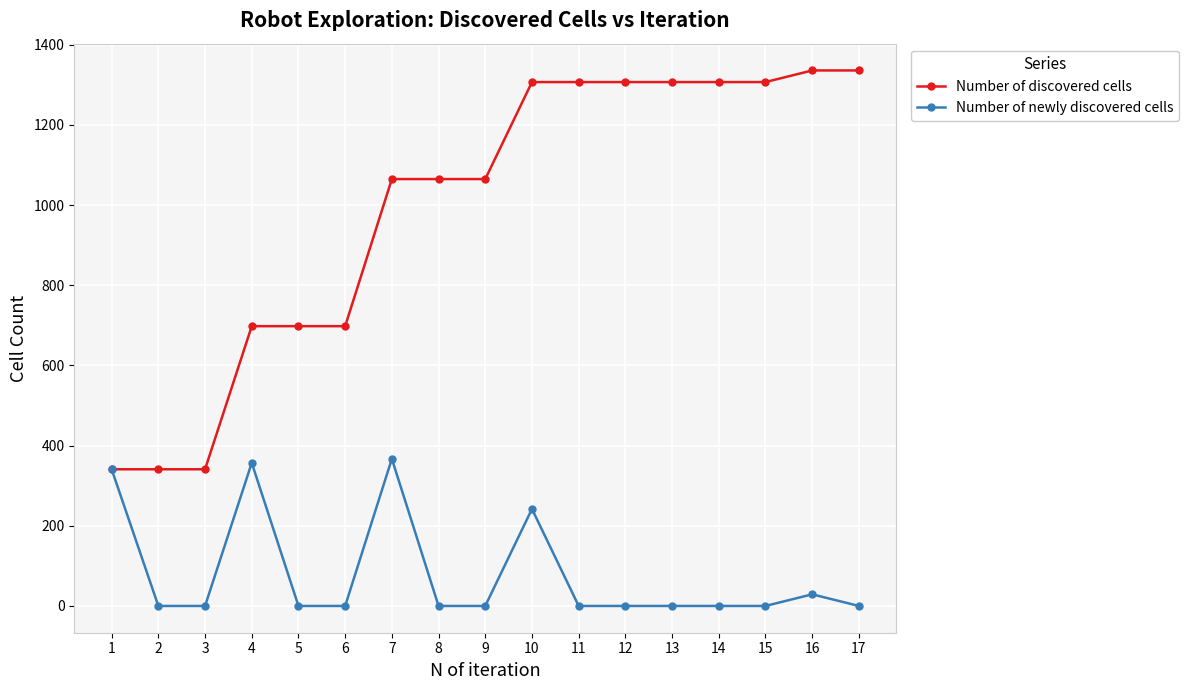

The value of Number of discovered cells at 17 is 855. True or false?

False